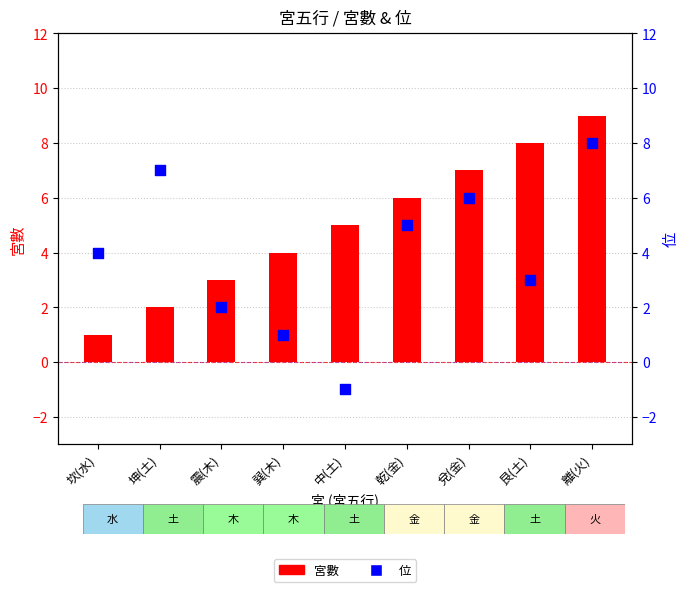

What are all the series names shown in the legend?

宮數, 位